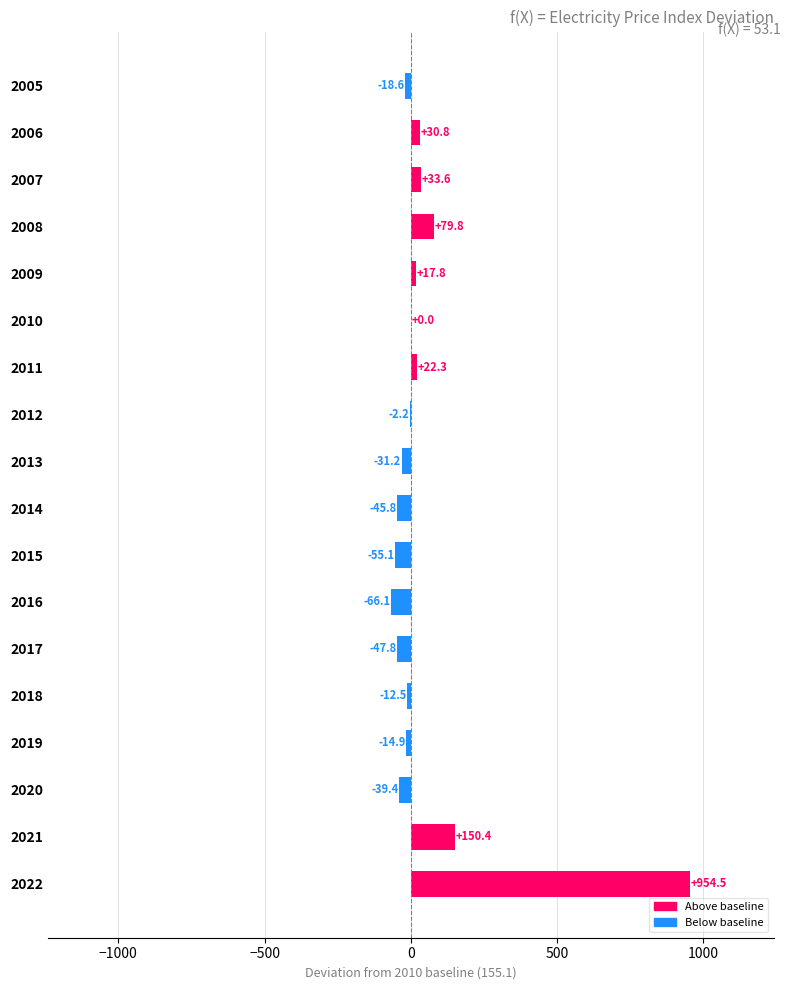

True or false: the data shows -31.2 at 2013.

True